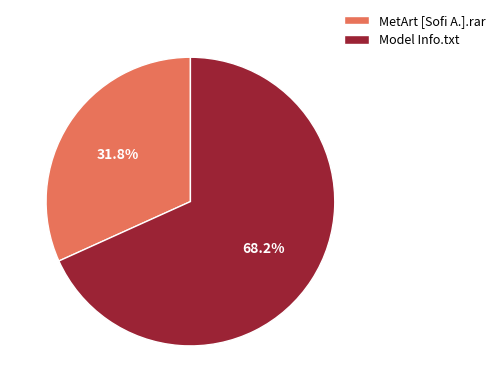

Is there any slice that represents more than half of the pie?

Yes